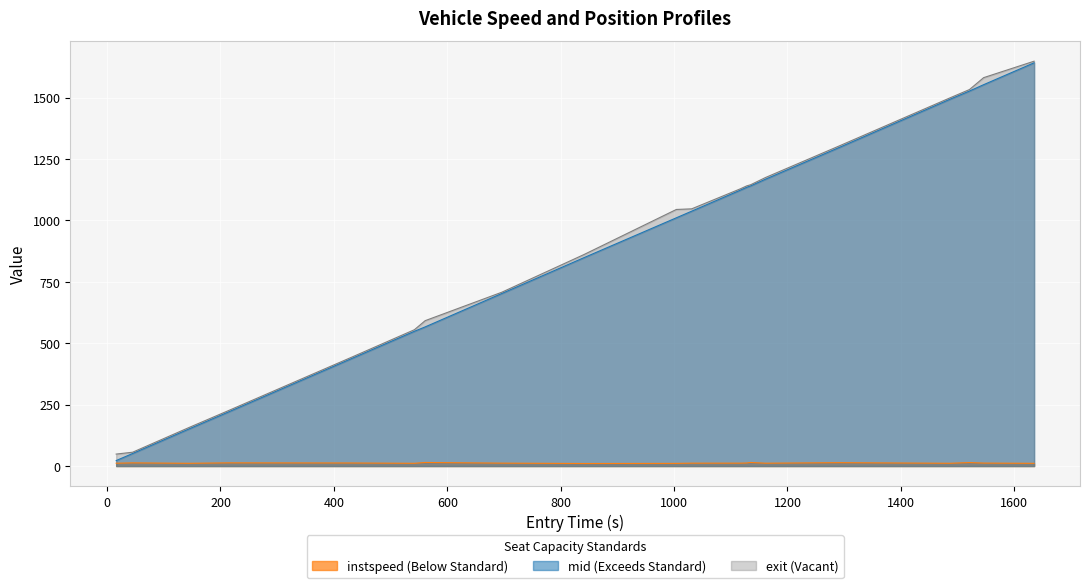

At which label does mid first exceed 1037?

1031